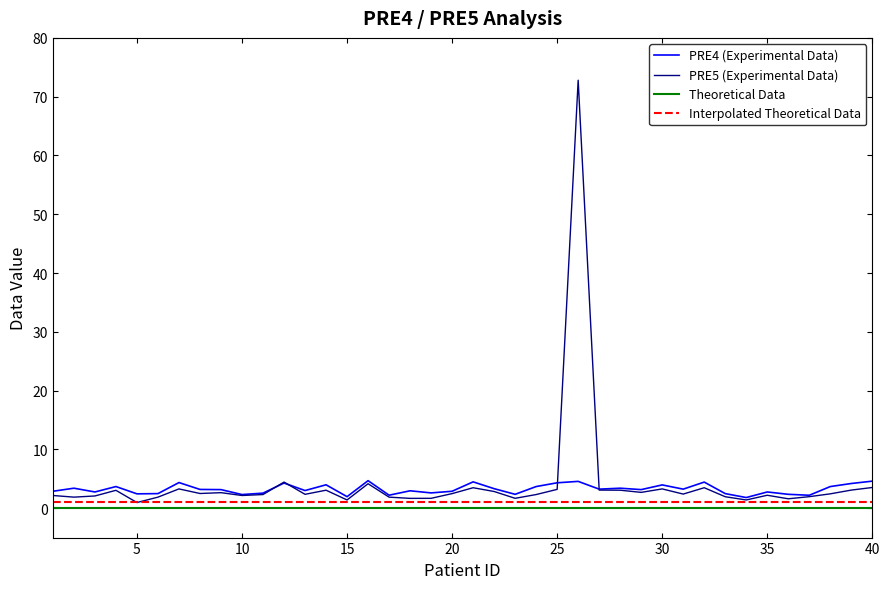

How many lines are shown in the chart?

4